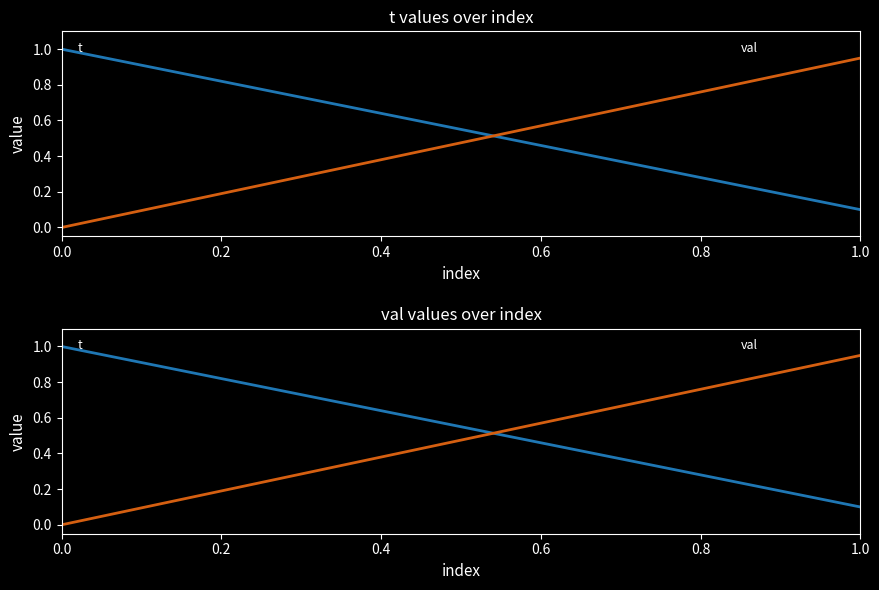

Is this an area chart (filled region under the line)?

No